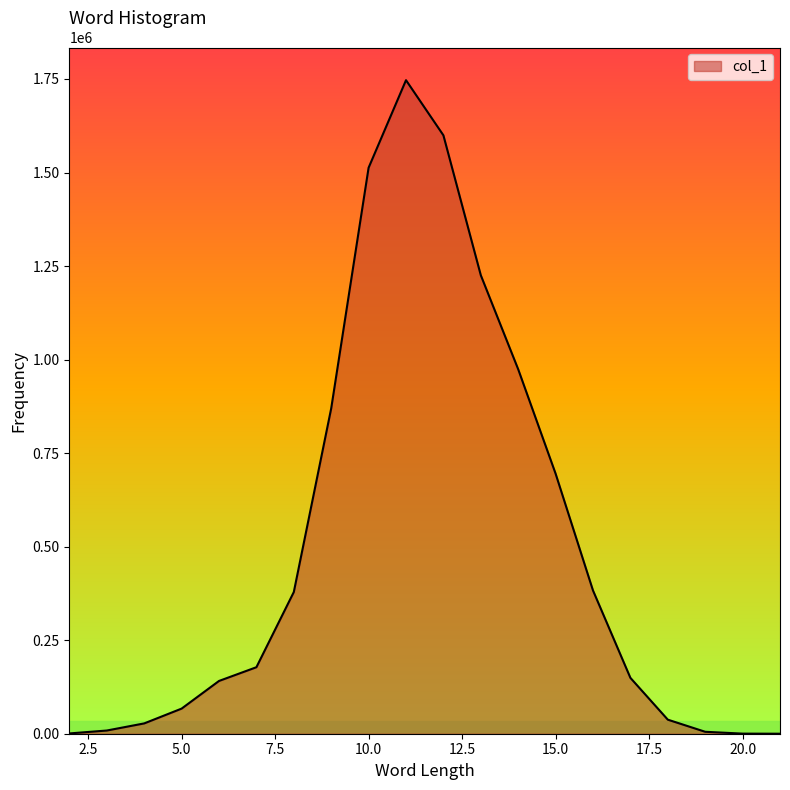

What is the difference between the maximum and second lowest values?

1746574